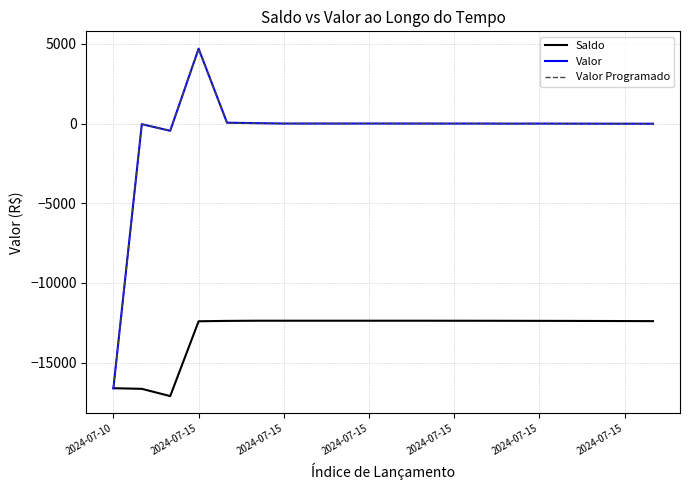

What is the minimum value shown in the chart?

-17093.0